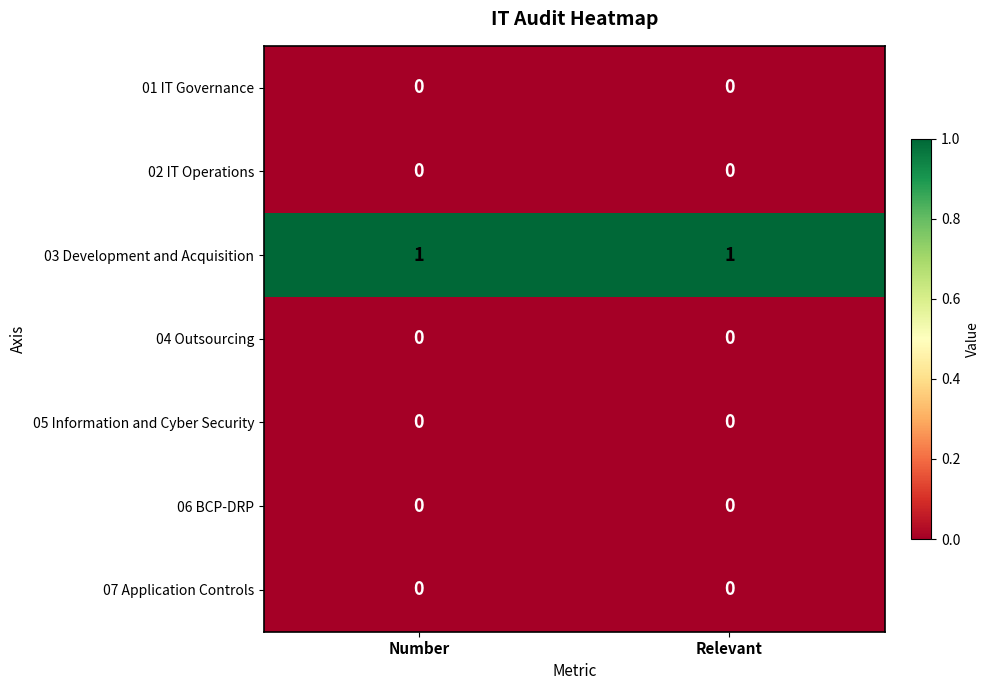

Is the value of 03 Development and Acquisition at Number greater than the value of 02 IT Operations at Relevant?

Yes